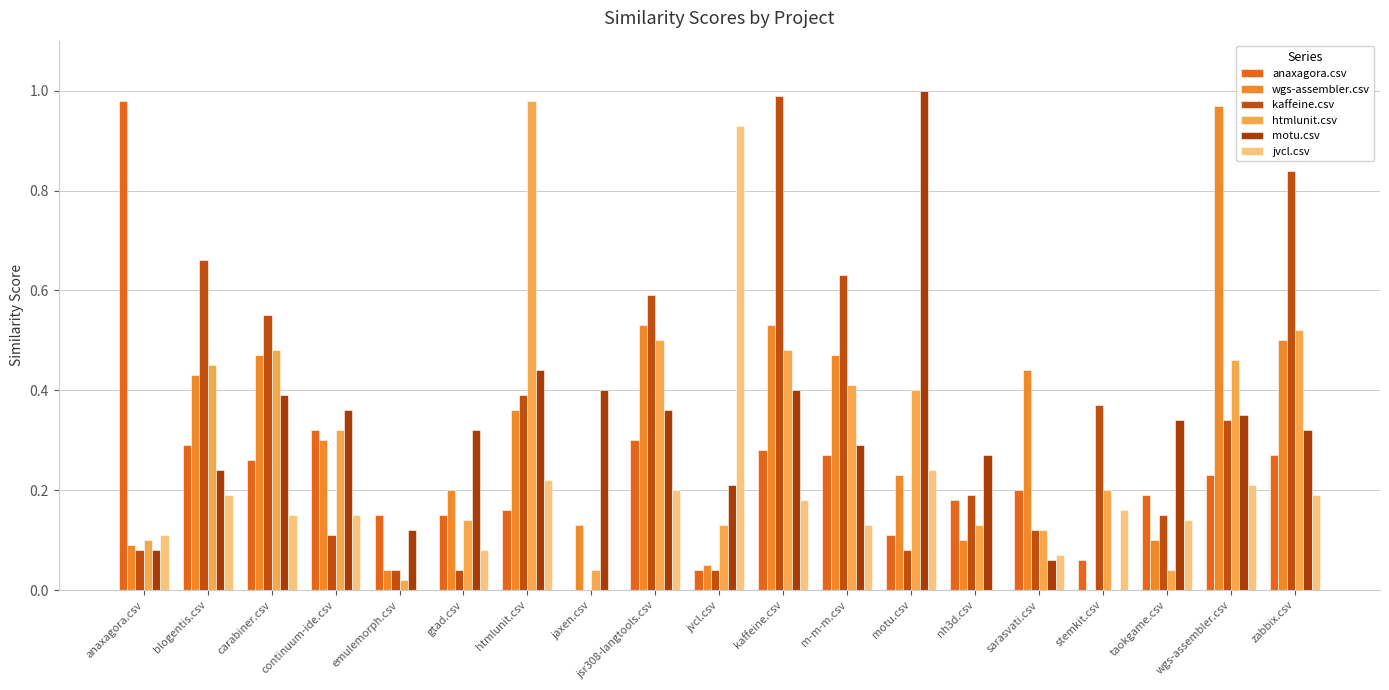

Reading right to left, list all the values displayed in this chart.

anaxagora.csv: 0.3	0.2	0.2	0.1	0.2	0.2	0.1	0.3	0.3	0.0	0.3	0.0	0.2	0.1	0.1	0.3	0.3	0.3	1.0
wgs-assembler.csv: 0.5	1.0	0.1	0.0	0.4	0.1	0.2	0.5	0.5	0.1	0.5	0.1	0.4	0.2	0.0	0.3	0.5	0.4	0.1
kaffeine.csv: 0.8	0.3	0.1	0.4	0.1	0.2	0.1	0.6	1.0	0.0	0.6	0.0	0.4	0.0	0.0	0.1	0.6	0.7	0.1
htmlunit.csv: 0.5	0.5	0.0	0.2	0.1	0.1	0.4	0.4	0.5	0.1	0.5	0.0	1.0	0.1	0.0	0.3	0.5	0.5	0.1
motu.csv: 0.3	0.3	0.3	0.0	0.1	0.3	1.0	0.3	0.4	0.2	0.4	0.4	0.4	0.3	0.1	0.4	0.4	0.2	0.1
jvcl.csv: 0.2	0.2	0.1	0.2	0.1	0.0	0.2	0.1	0.2	0.9	0.2	0.0	0.2	0.1	0.0	0.1	0.1	0.2	0.1